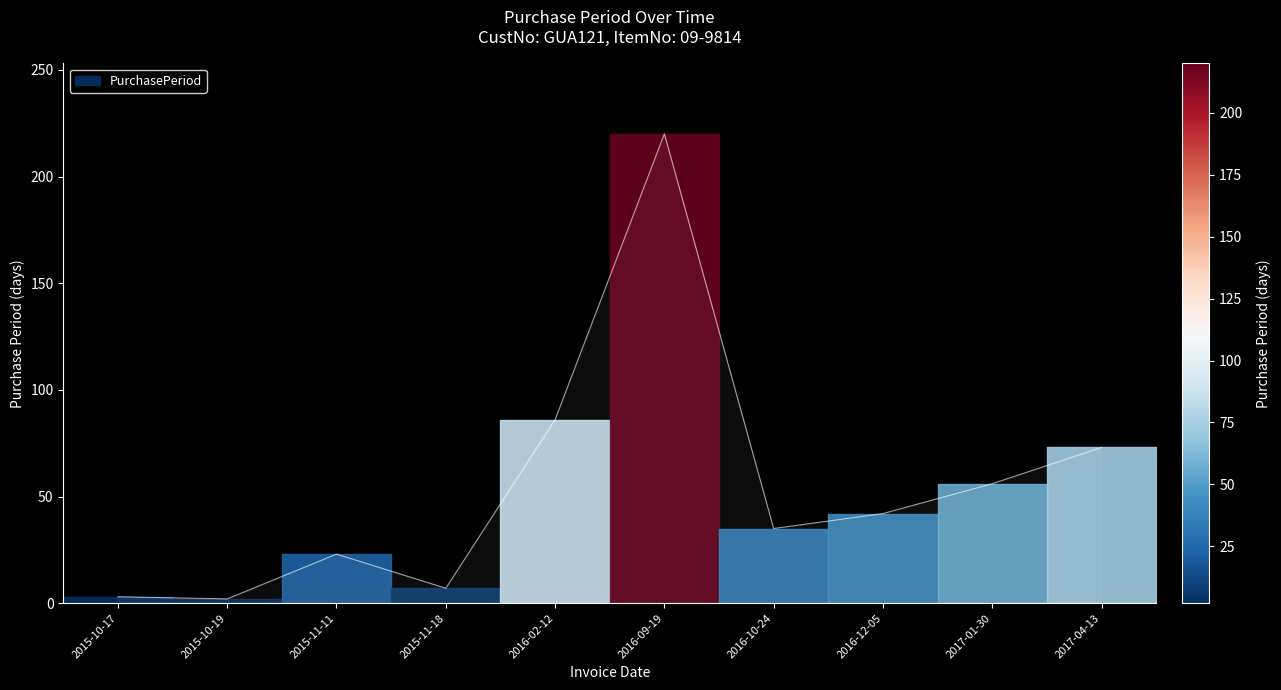

What is the label of the 3rd point from the left?

2015-11-11